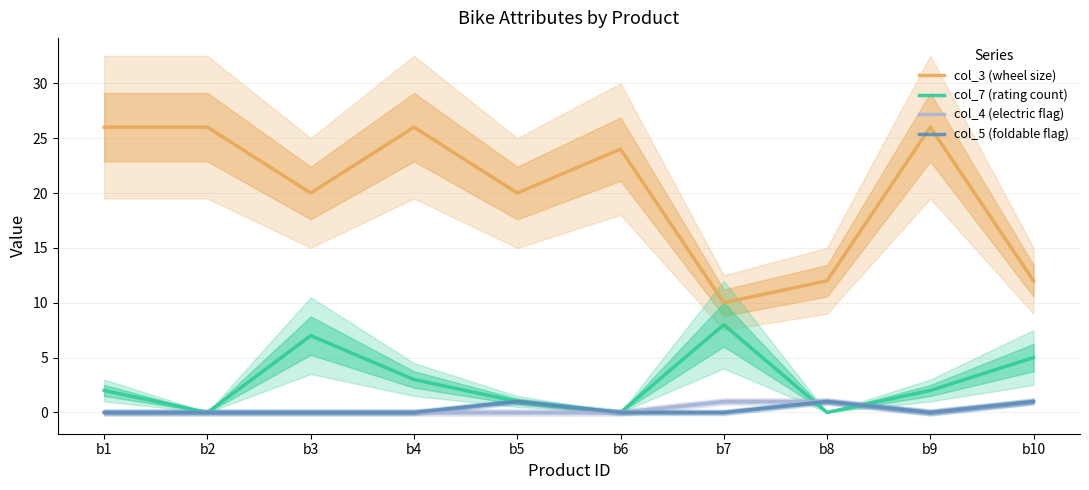

The col_7 (rating count) series shows 3 at b6. True or false?

False